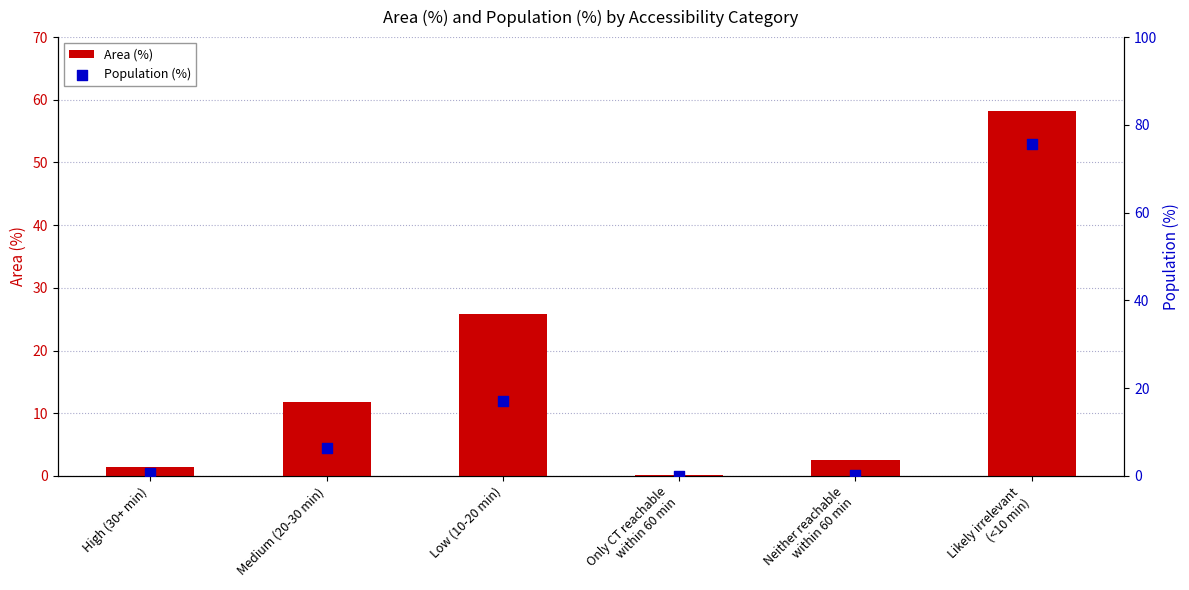

At how many categories does at least one series exceed 52?

1